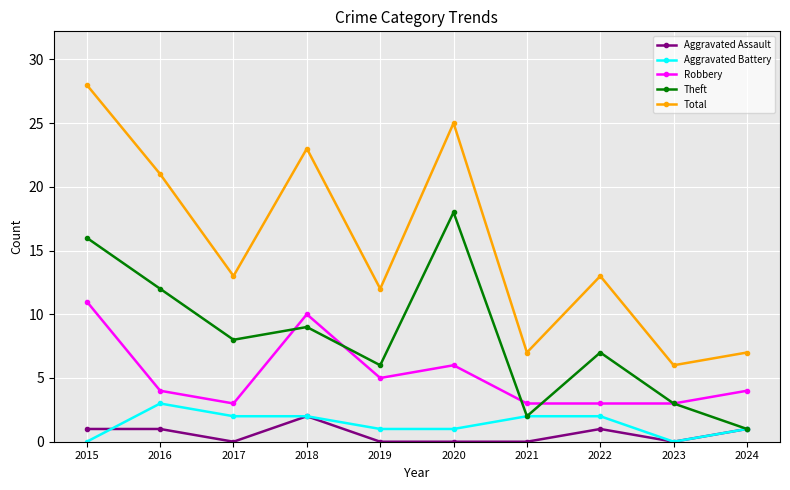

Rank the series at 2016 from lowest to highest value.

Aggravated Assault, Aggravated Battery, Robbery, Theft, Total